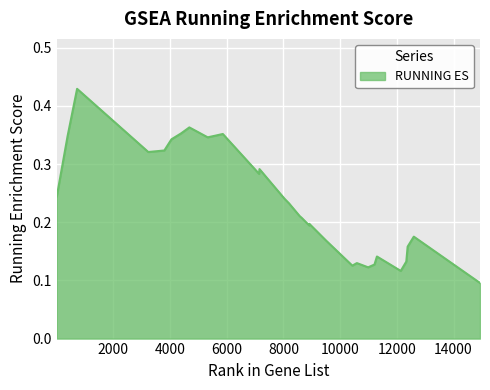

At which category does the data reach its first local peak?

723